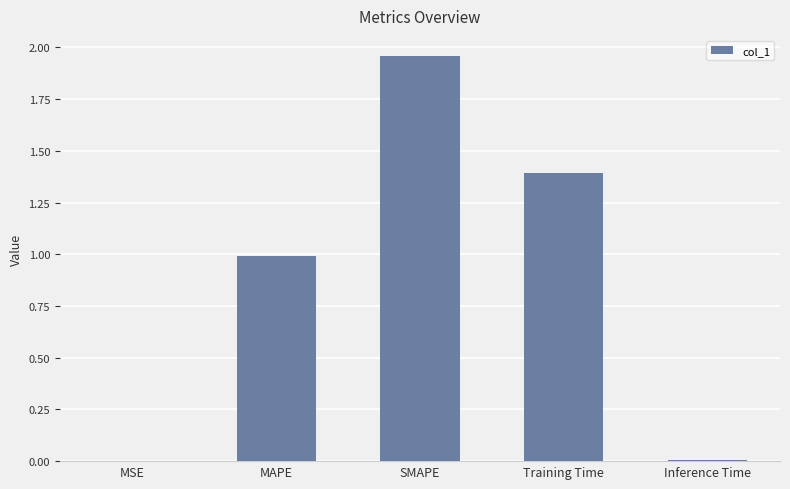

Count the number of data series in this chart.

1